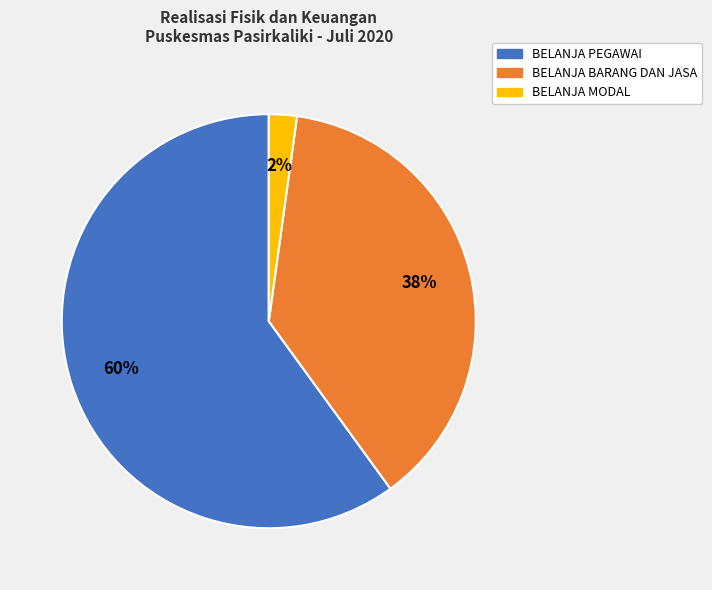

Do BELANJA BARANG DAN JASA and BELANJA PEGAWAI together represent more than half of the pie?

Yes